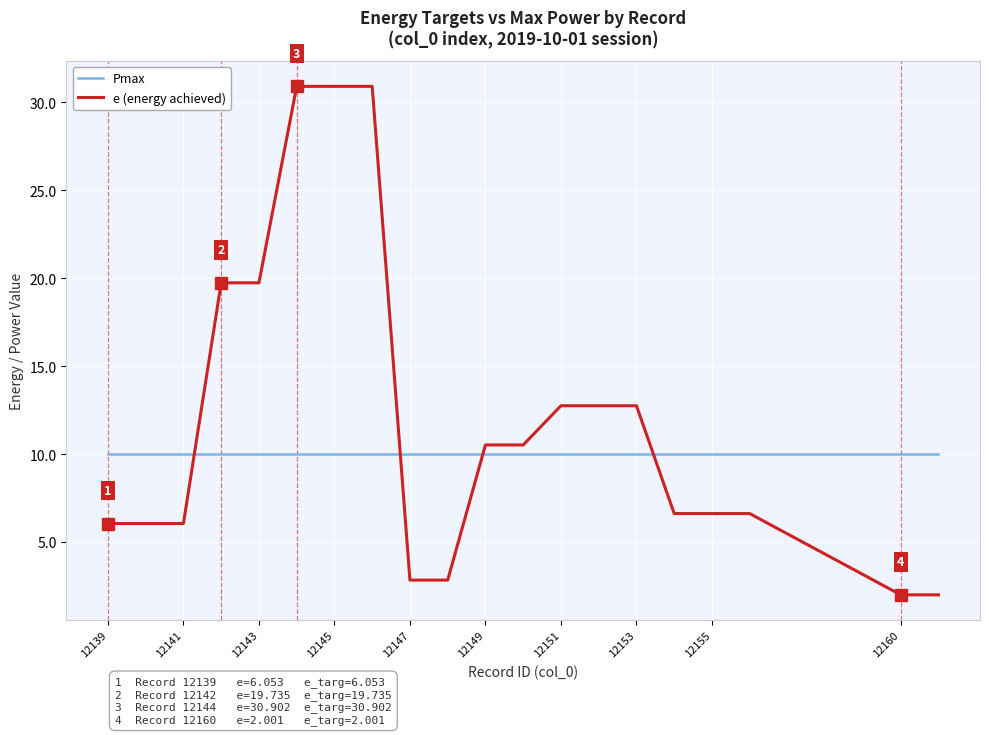

Which series has the widest spread of values?

e (energy achieved)